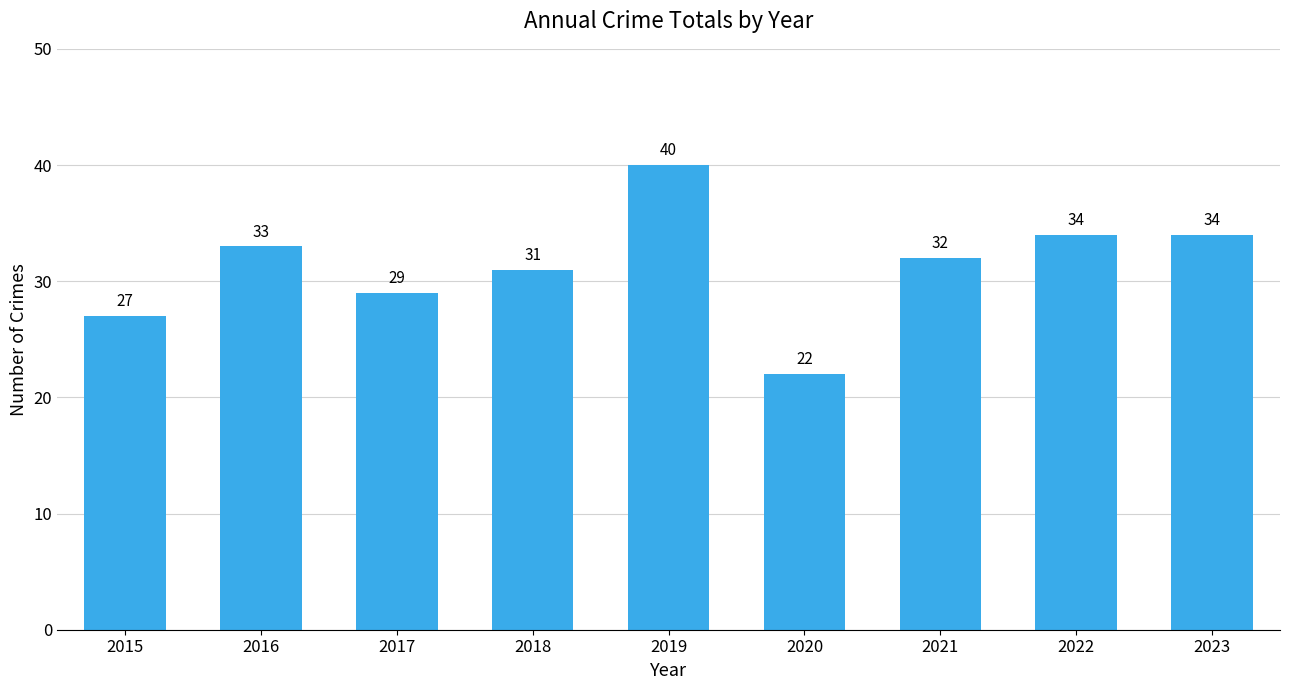

What is the change in value from 2021 to 2022?

+2